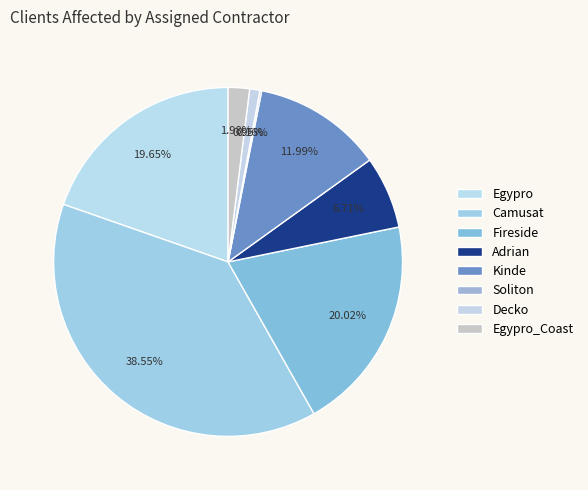

What is the largest slice in the pie chart?

Camusat